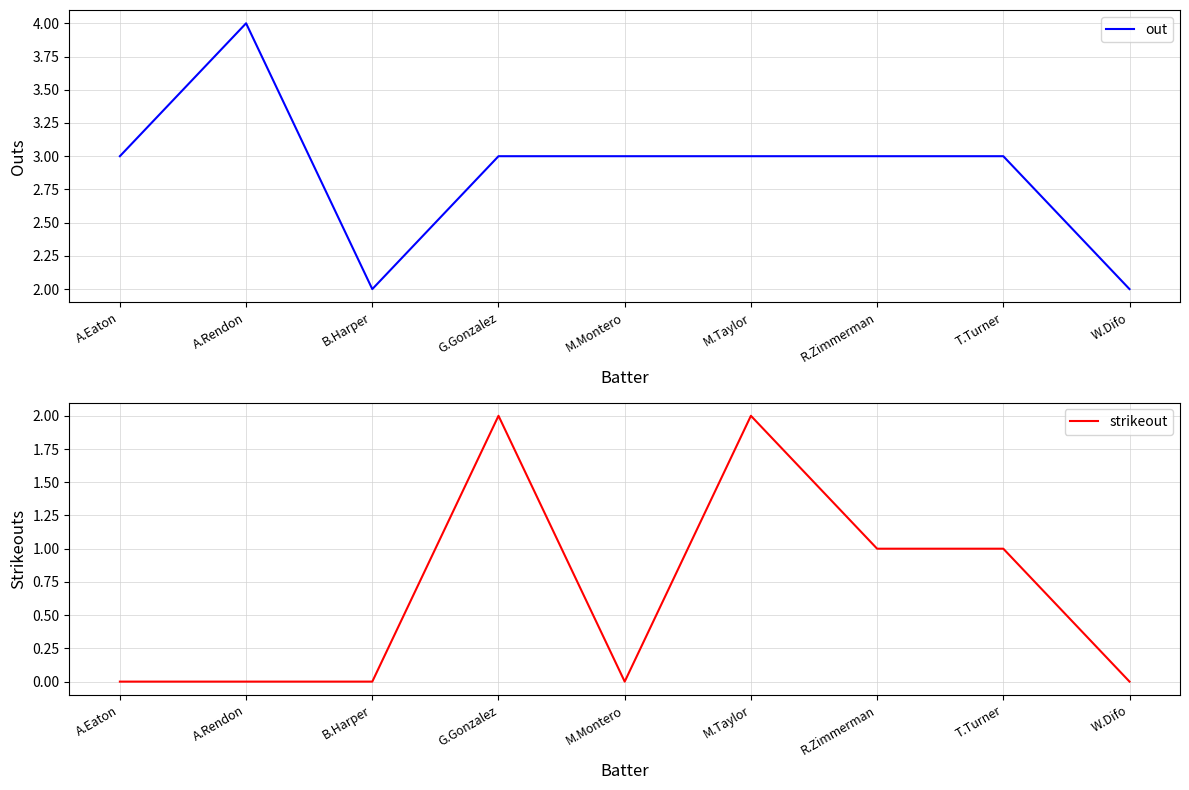

Which series has the largest total across all categories?

out